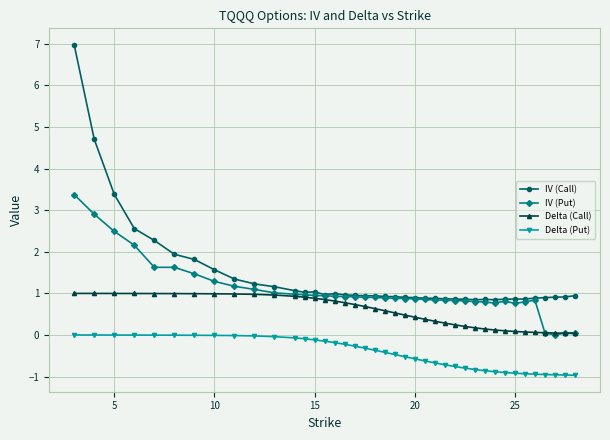

List the series in order of their peak value, highest first.

IV (Call), IV (Put), Delta (Call), Delta (Put)